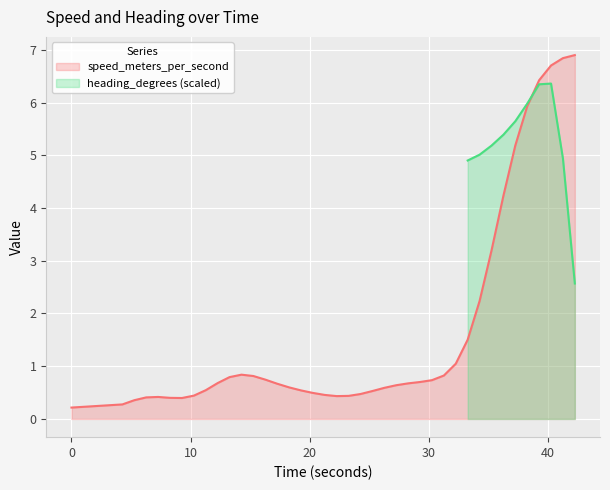

True or false: there are more than 0 points higher than both neighbors.

True